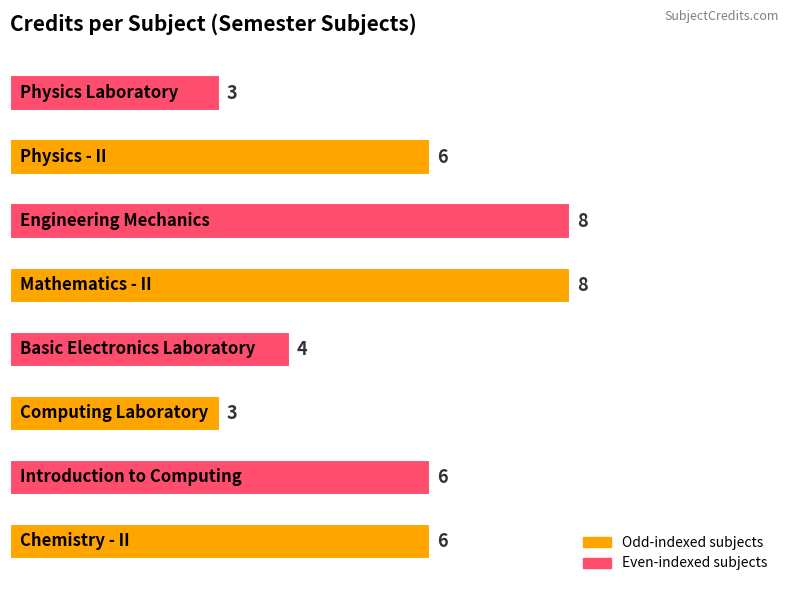

What is the difference between the maximum and minimum values?

5